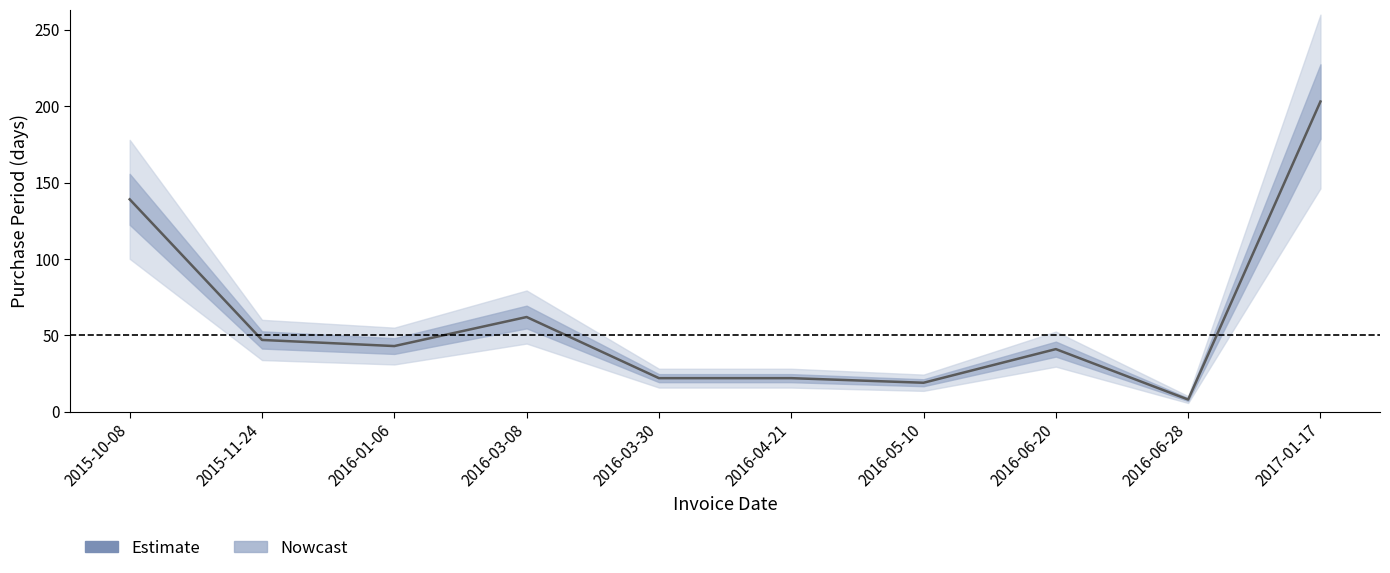

How many interior local valleys (lower than both neighbors) does the data have?

3